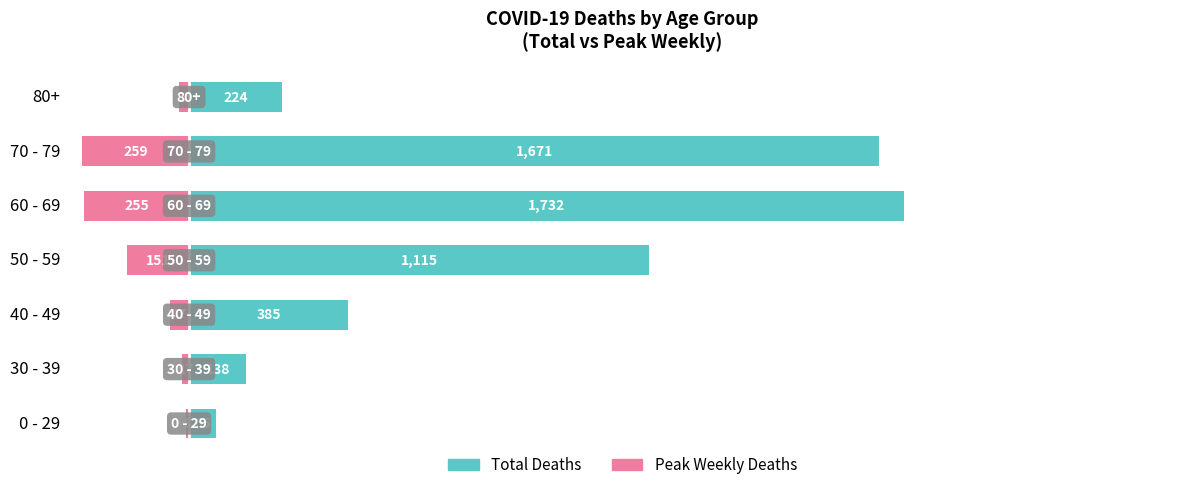

Which series has the largest range (max minus min)?

Total Deaths